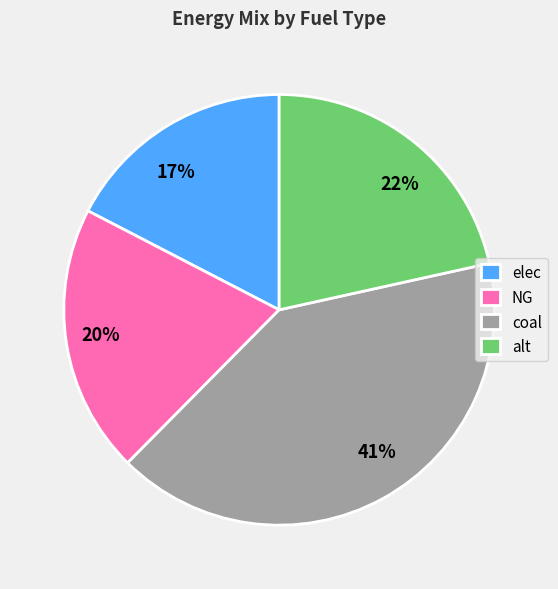

To the nearest percent, what is the difference between the NG and coal slice percentages?

21%